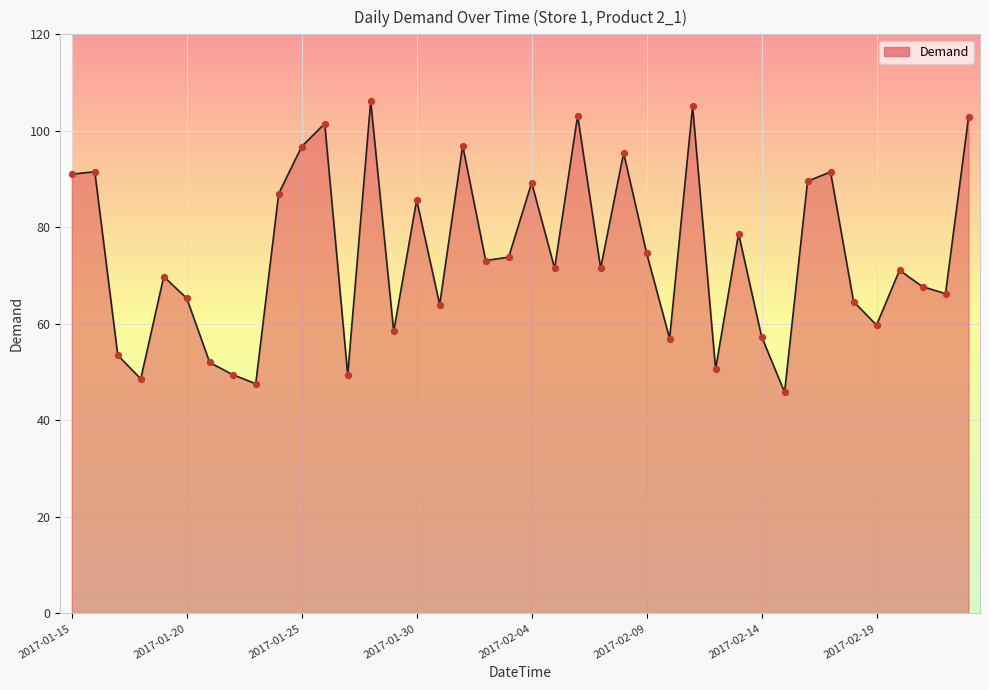

Approximately how many times larger is the value at 2017-02-20 compared to 2017-02-23?

0.7